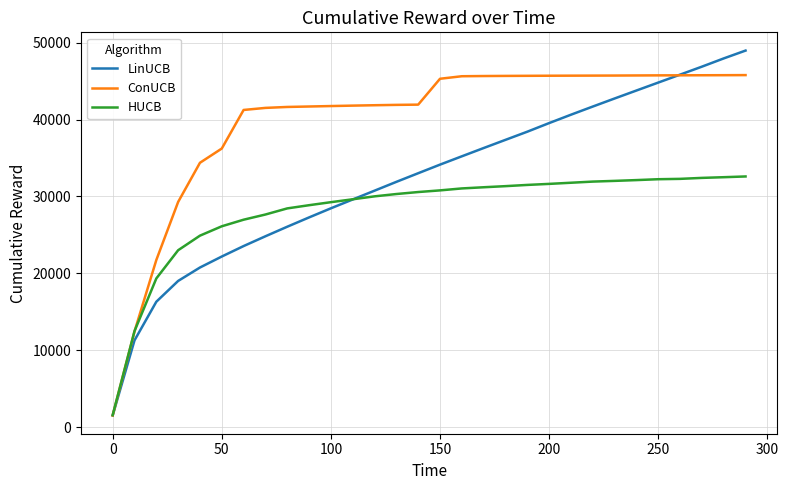

Which series has the widest spread of values?

LinUCB